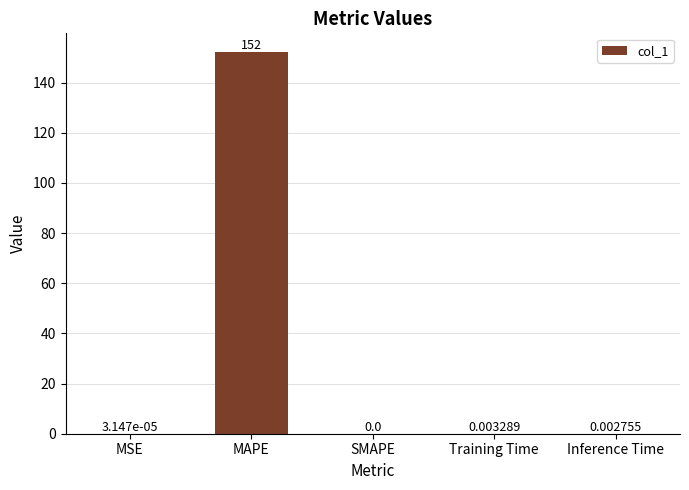

At which label is the value closest to 76?

Training Time